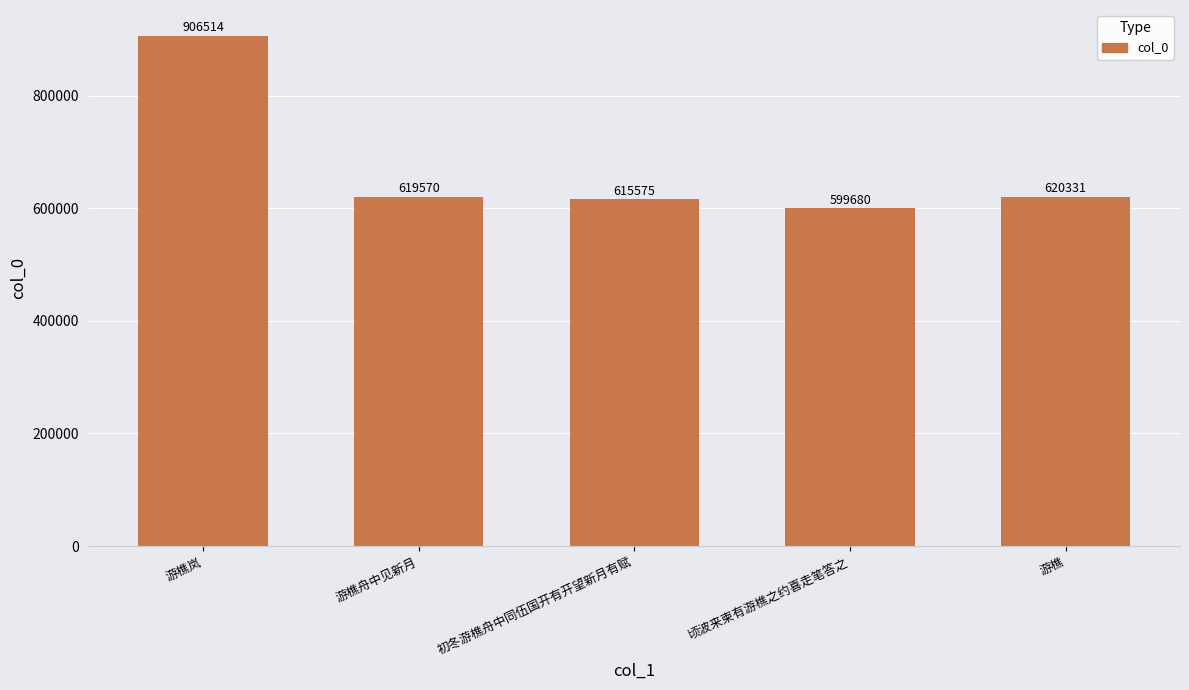

Are the bars horizontal?

No